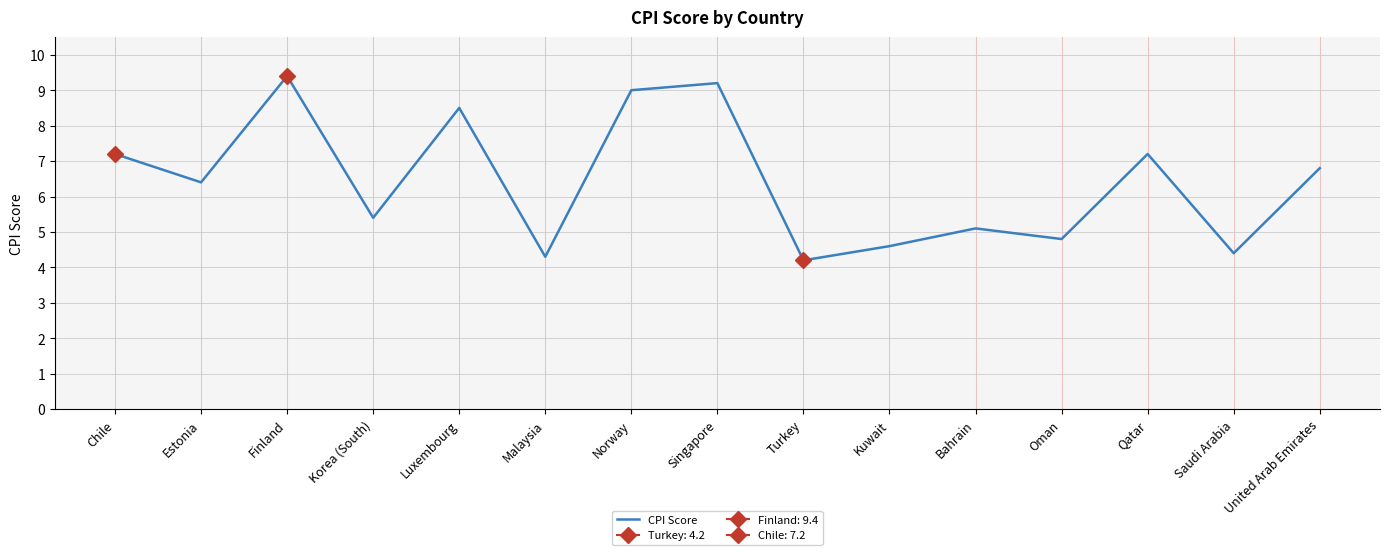

List the labels in order of value, largest first.

Finland, Singapore, Norway, Luxembourg, Chile, Qatar, United Arab Emirates, Estonia, Korea (South), Bahrain, Oman, Kuwait, Saudi Arabia, Malaysia, Turkey